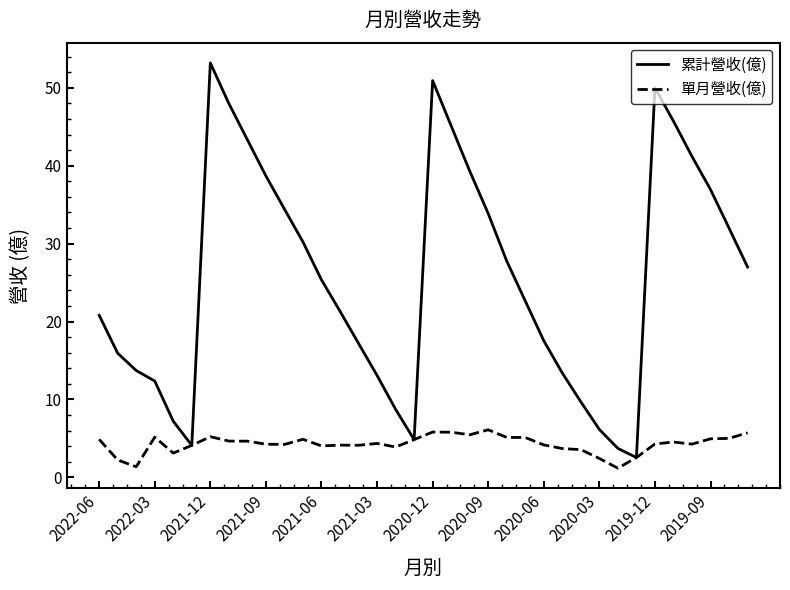

What is the lowest value of the 累計營收(億) series?

2.5